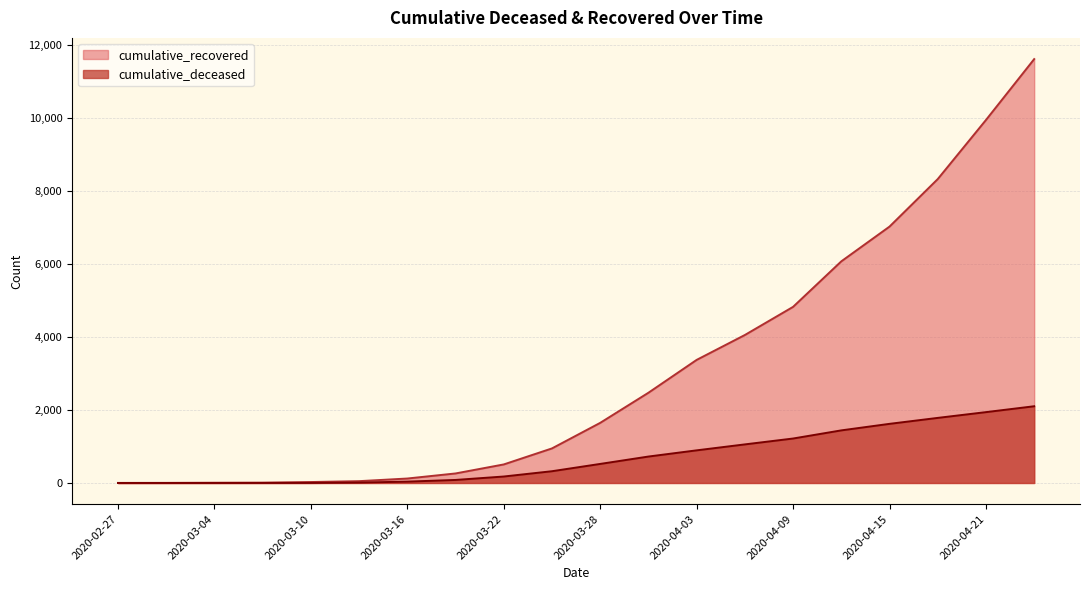

Where is cumulative_deceased nearest to the value 1051?

2020-04-06